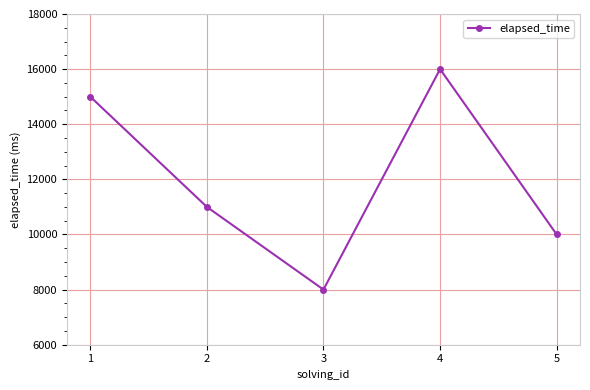

Reading left to right, extract all data points from this chart.

15000	11000	8000	16000	10000